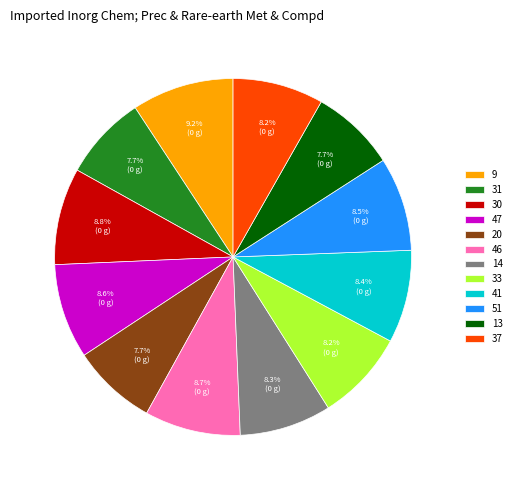

What is the ratio of the value at 41 to the value at 31?

1.1